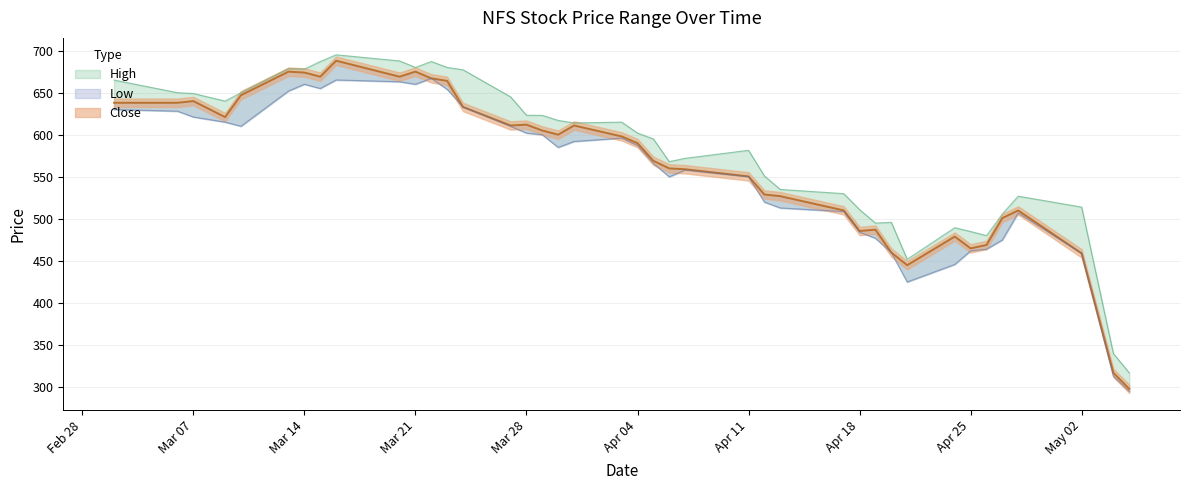

True or false: Low has a value of 67.6 at 2022-05-04.

False